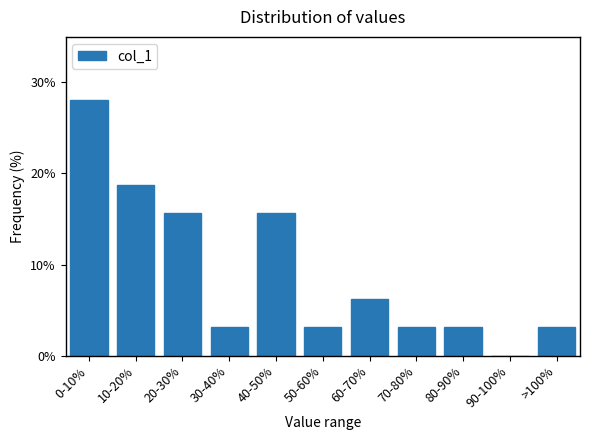

True or false: the data shows 3.1 at >100%.

True